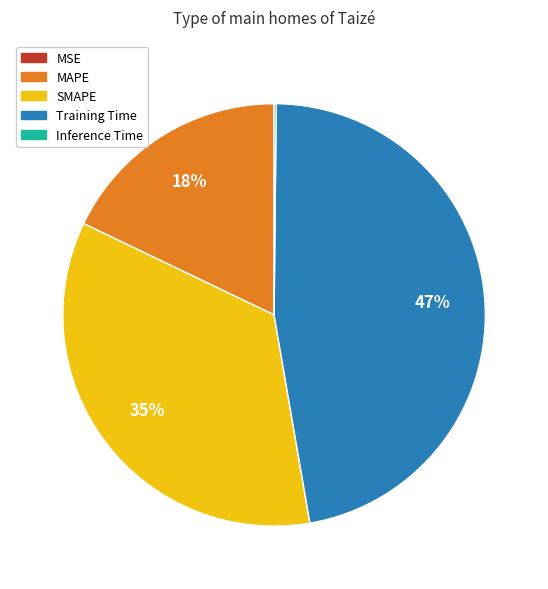

Which category has the biggest portion of the pie?

Training Time